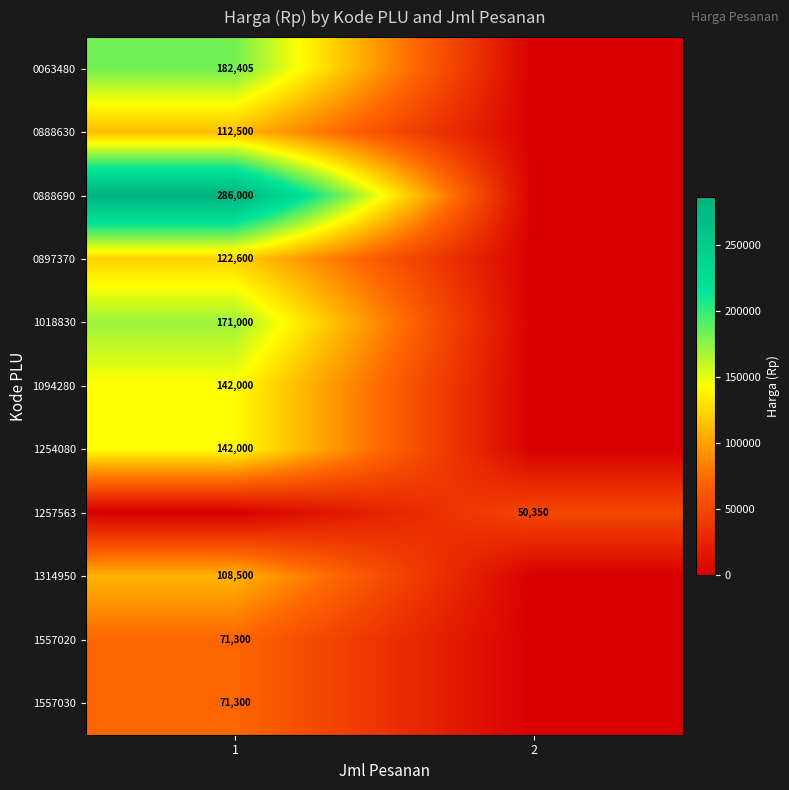

Is it true that 0063480 equals 182405 at 1?

True